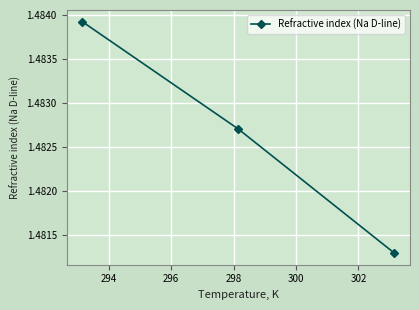

What is the sum of all values?

4.4